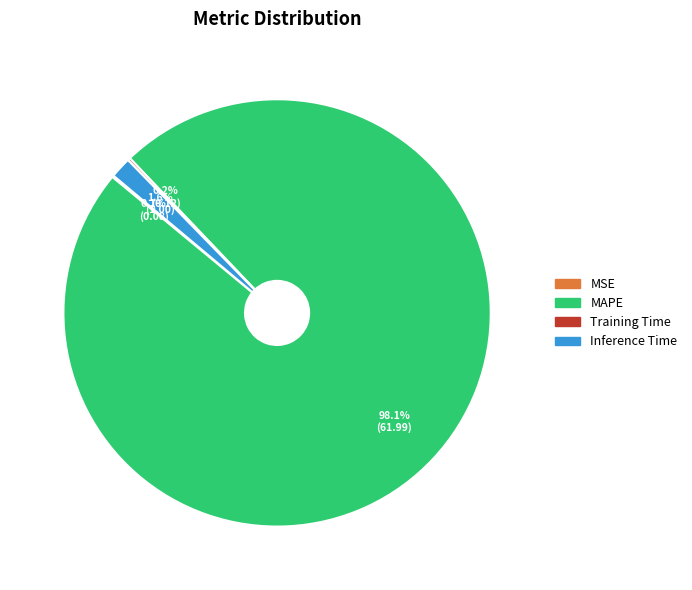

What is the majority slice?

MAPE